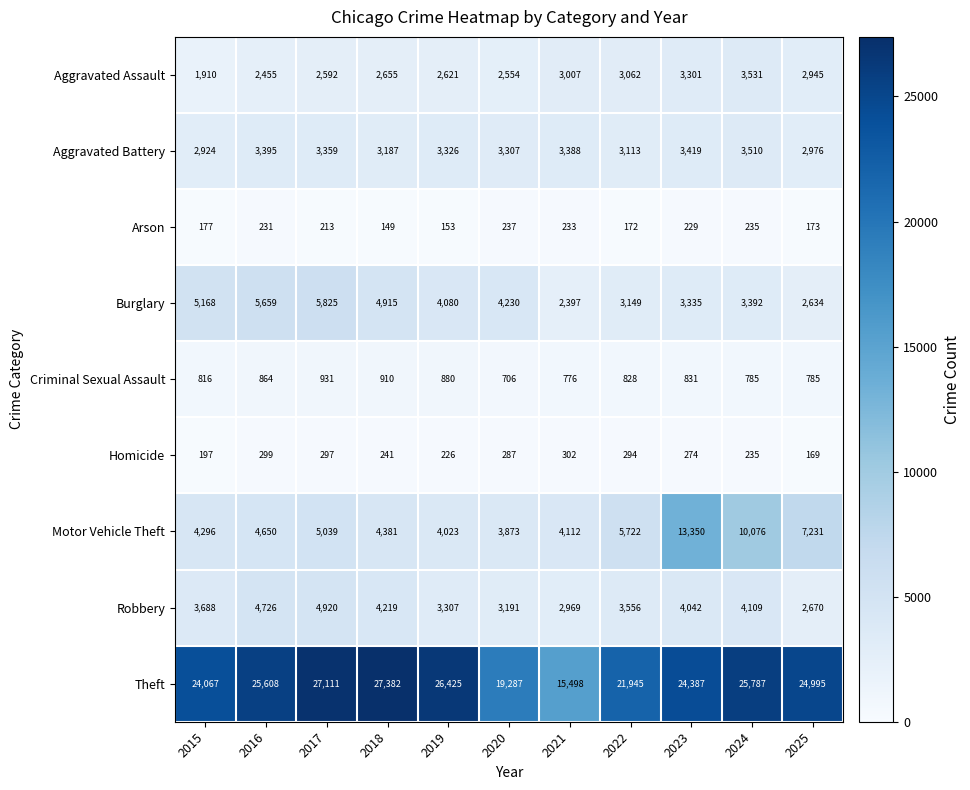

What is the difference between the Burglary values at 2021 and 2015?

2771